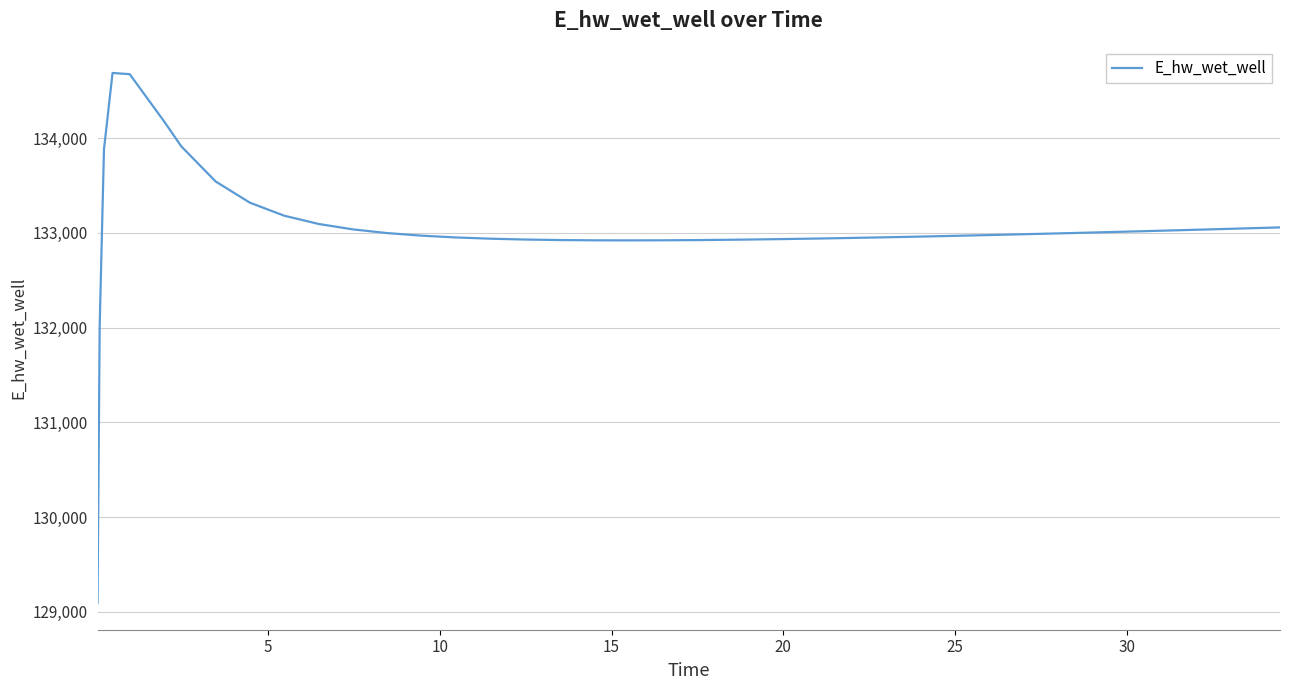

What is the difference between the second highest and second lowest values?

2662.8